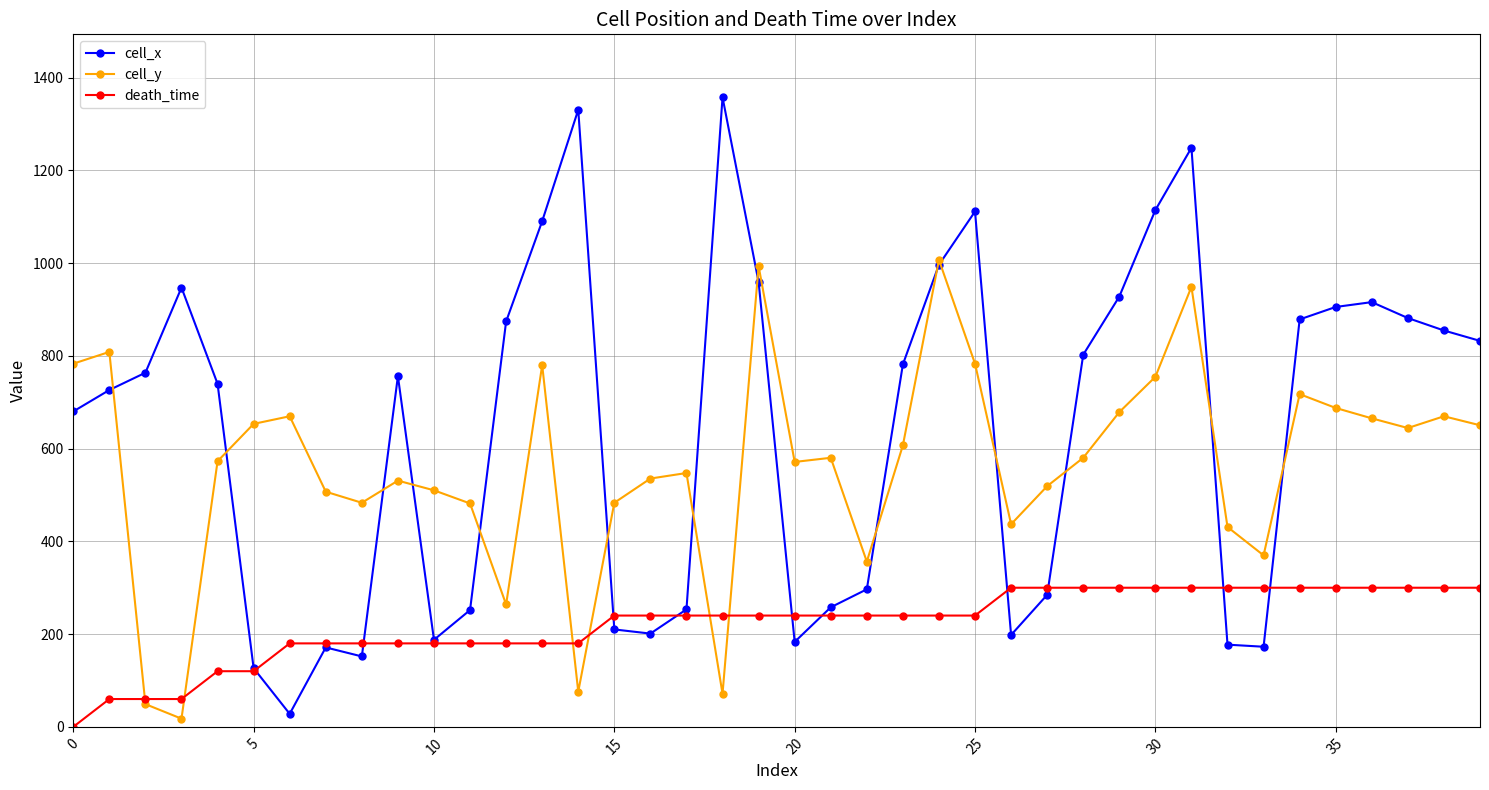

List the series in order of their peak value, lowest first.

death_time, cell_y, cell_x